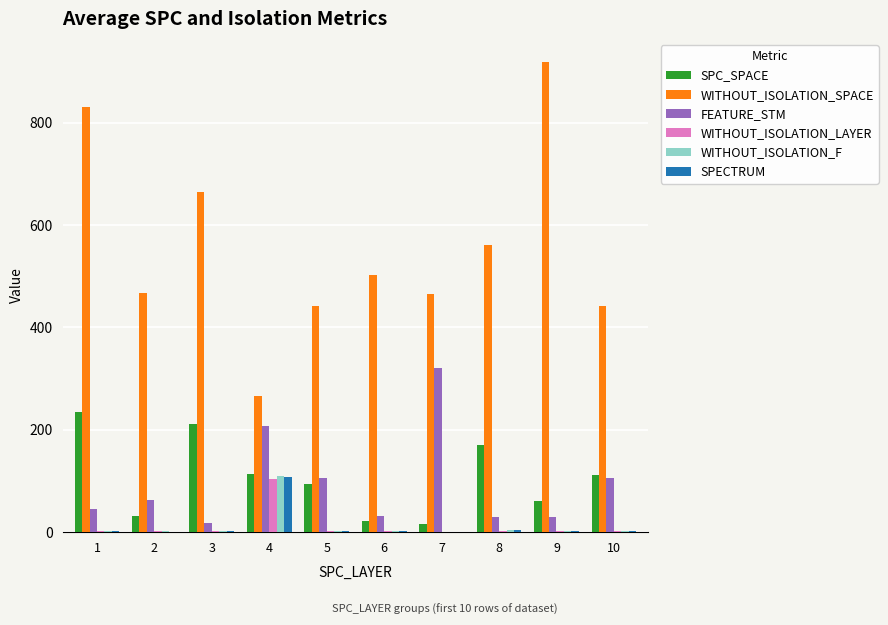

Which series changed the most between 7 and 8?

FEATURE_STM